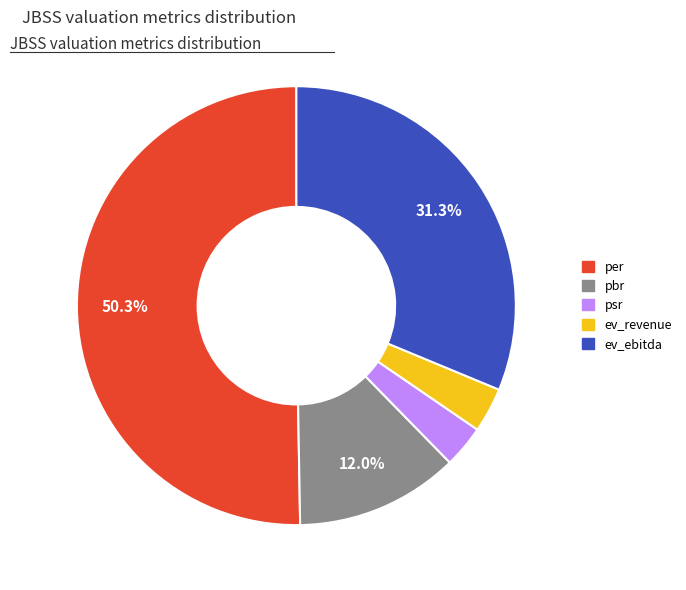

Is the sum of per and ev_revenue greater than half?

Yes